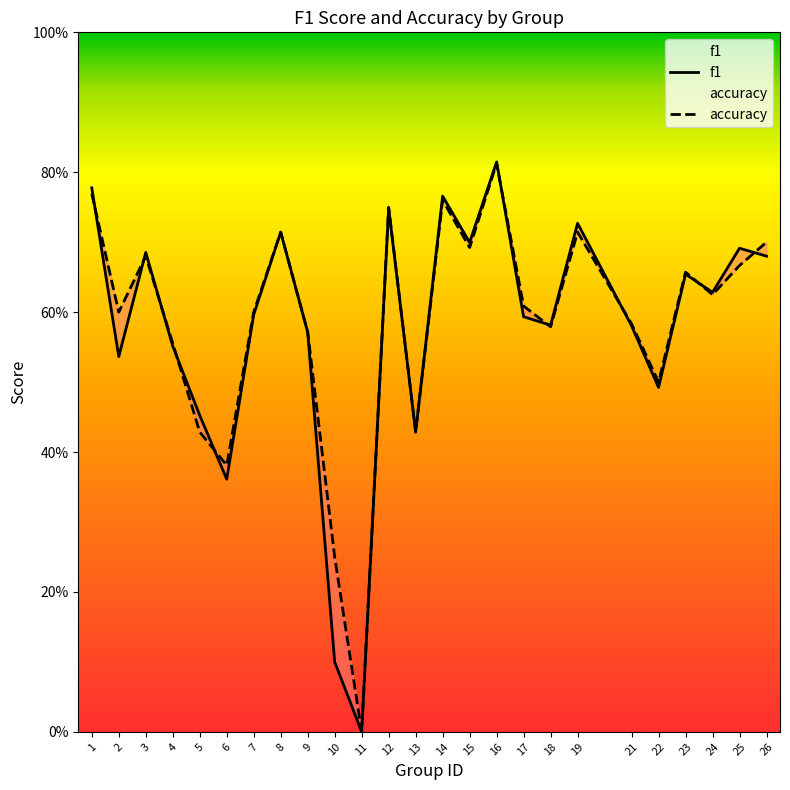

Reading left to right, extract all data points from this chart.

f1: 1=0.8	2=0.5	3=0.7	4=0.6	5=0.5	6=0.4	7=0.6	8=0.7	9=0.6	10=0.1	11=0.0	12=0.7	13=0.4	14=0.8	15=0.7	16=0.8	17=0.6	18=0.6	19=0.7	21=0.6	22=0.5	23=0.7	24=0.6	25=0.7	26=0.7
accuracy: 1=0.8	2=0.6	3=0.7	4=0.6	5=0.4	6=0.4	7=0.6	8=0.7	9=0.6	10=0.2	11=0.0	12=0.8	13=0.4	14=0.8	15=0.7	16=0.8	17=0.6	18=0.6	19=0.7	21=0.6	22=0.5	23=0.7	24=0.6	25=0.7	26=0.7